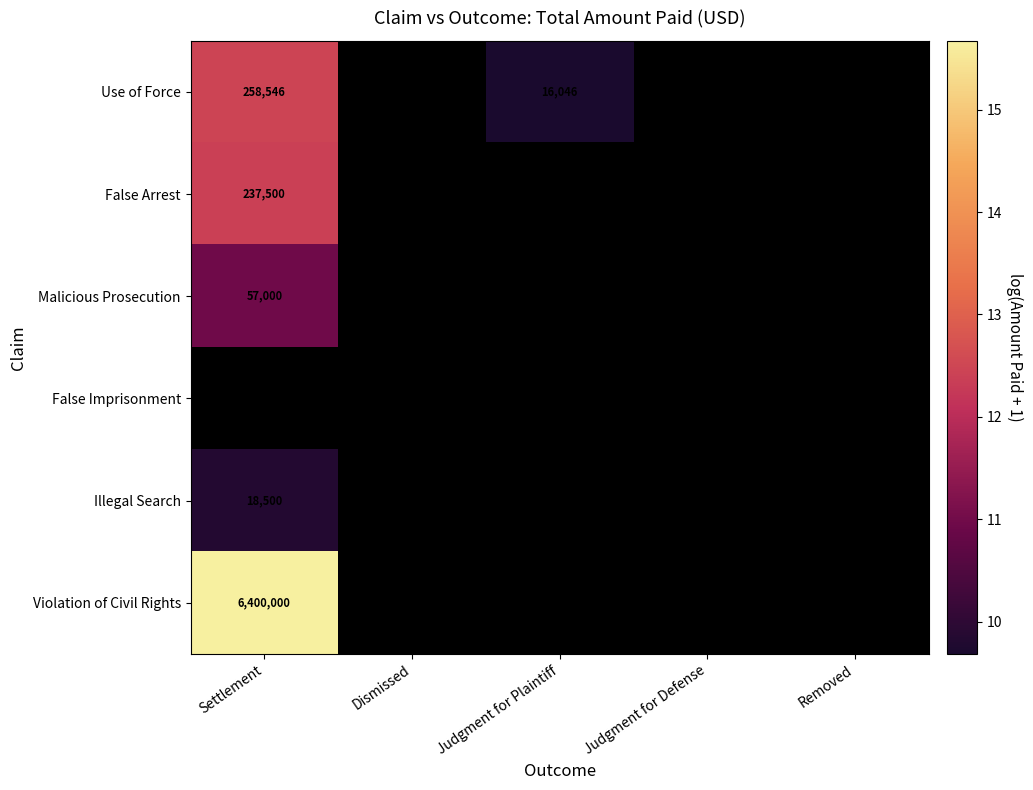

Which category has the lowest value in the Violation of Civil Rights series?

Settlement